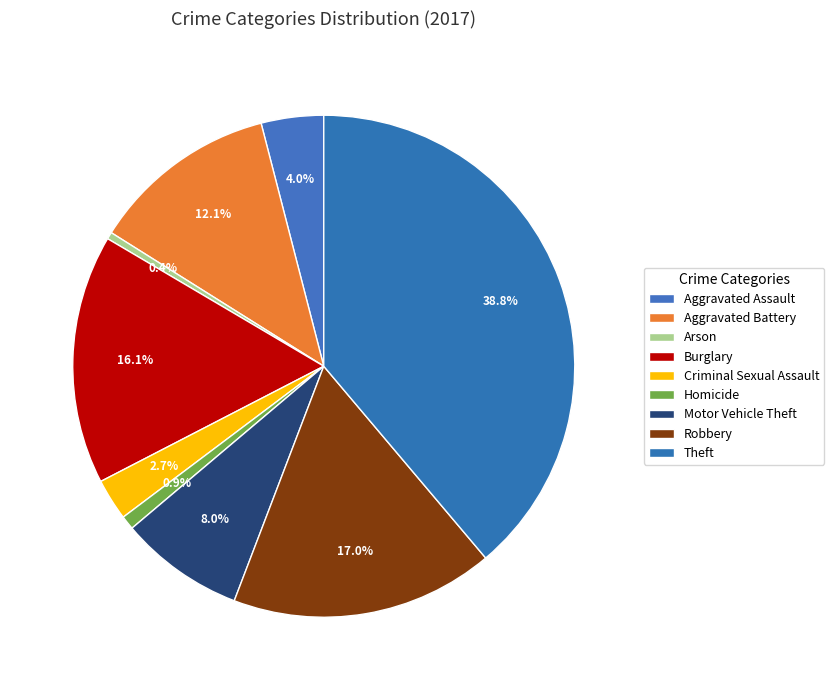

Rank the categories by value from highest to lowest.

Theft, Robbery, Burglary, Aggravated Battery, Motor Vehicle Theft, Aggravated Assault, Criminal Sexual Assault, Homicide, Arson